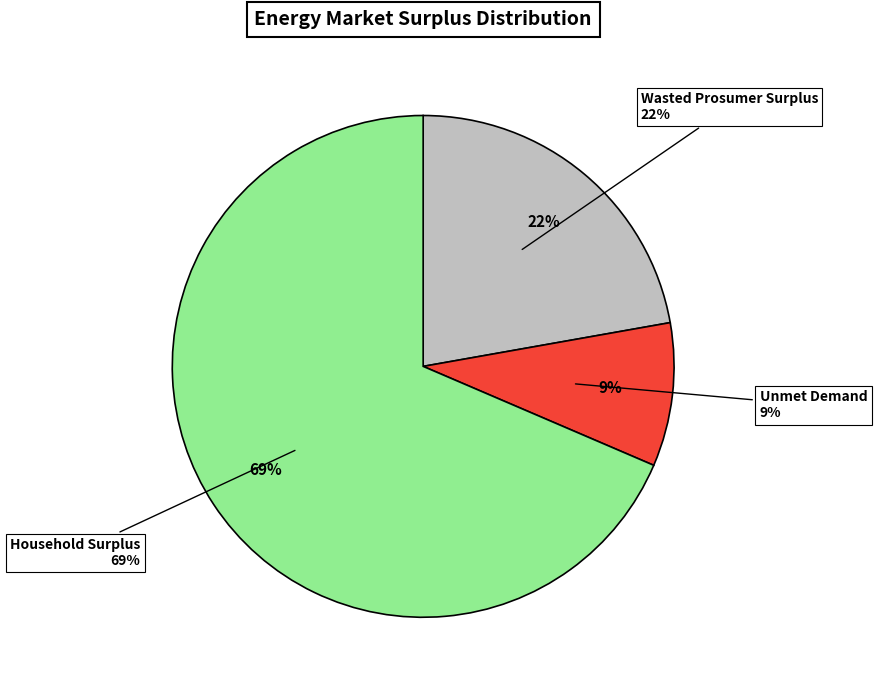

Is it true that Household Surplus is 63% of the pie?

False